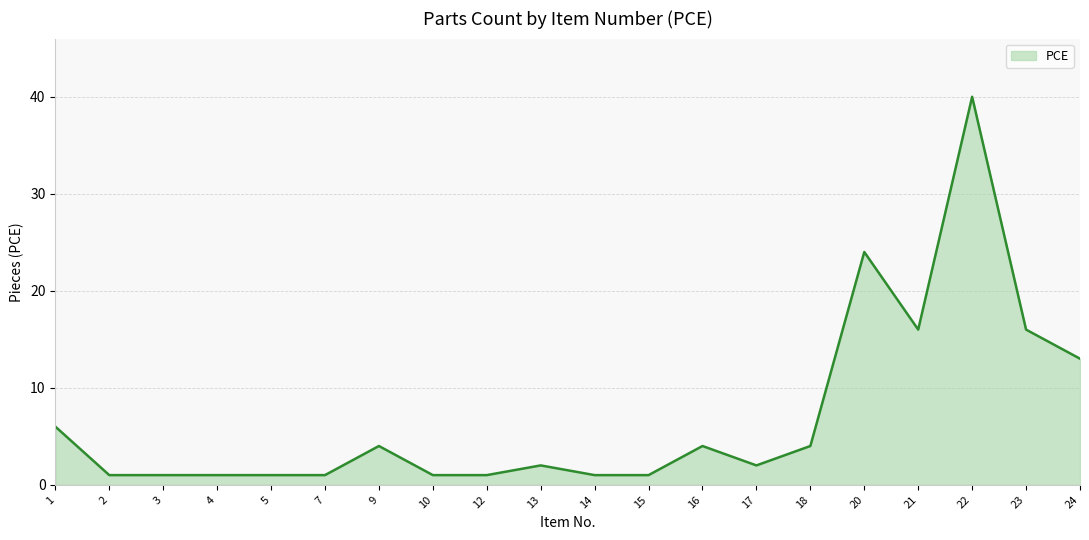

What is the sum of the values at 18 and 17?

6